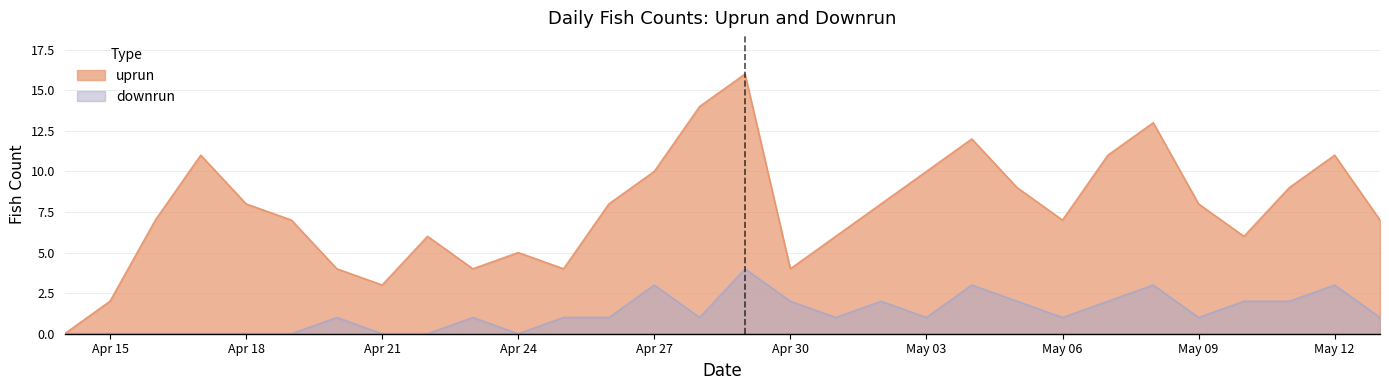

What position from the left is 2025-04-20?

7